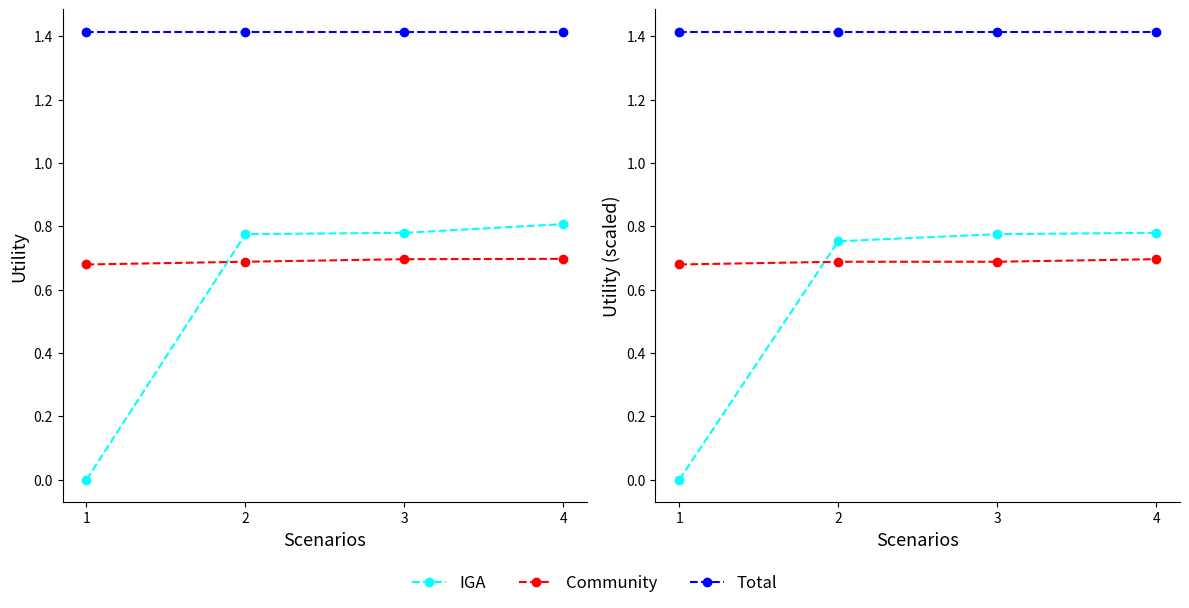

Between 2 and 3, which is larger?

3